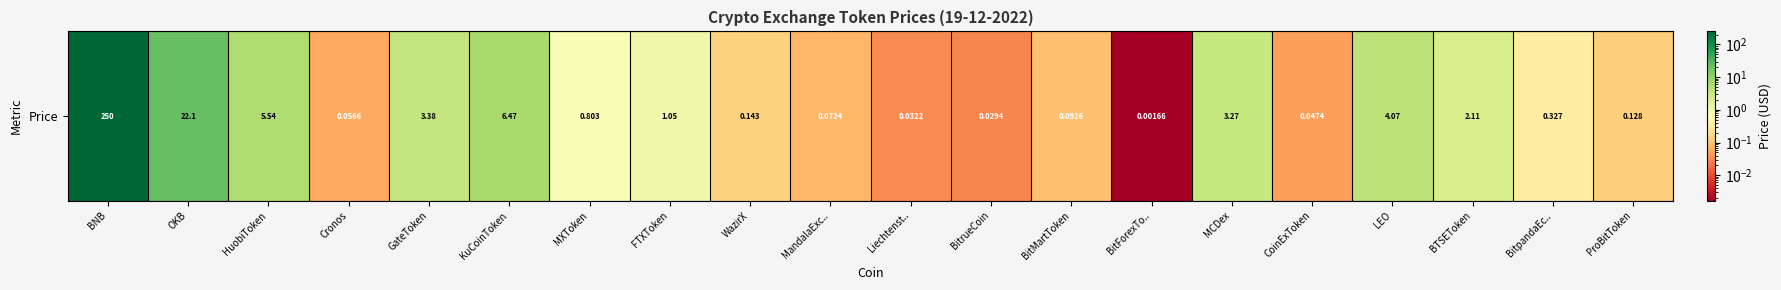

Reading left to right, list all the values displayed in this chart.

250.4	22.1	5.5	0.1	3.4	6.5	0.8	1.0	0.1	0.1	0.0	0.0	0.1	0.0	3.3	0.0	4.1	2.1	0.3	0.1